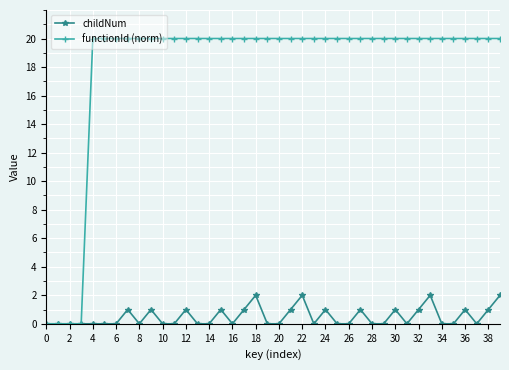

Which series has the largest range (max minus min)?

functionId (norm)